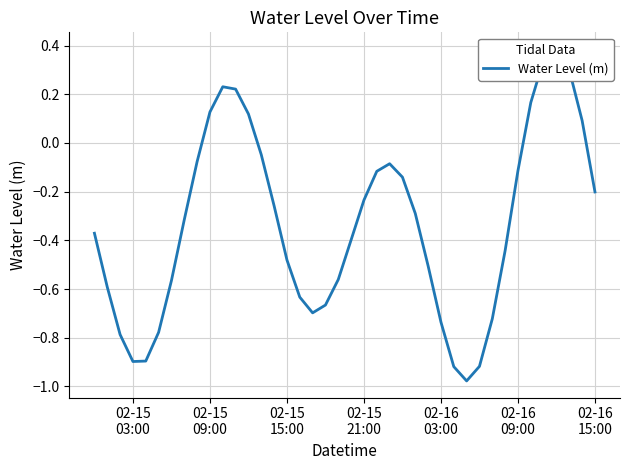

Is this an area chart (filled region under the line)?

No